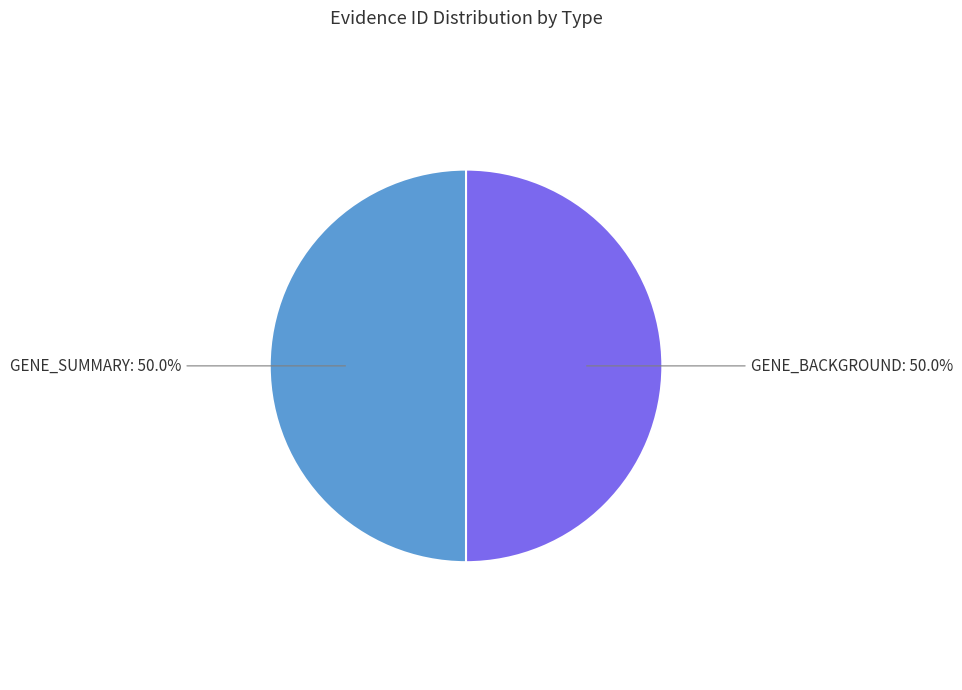

What percentage is NOT represented by GENE_SUMMARY?

50.0%